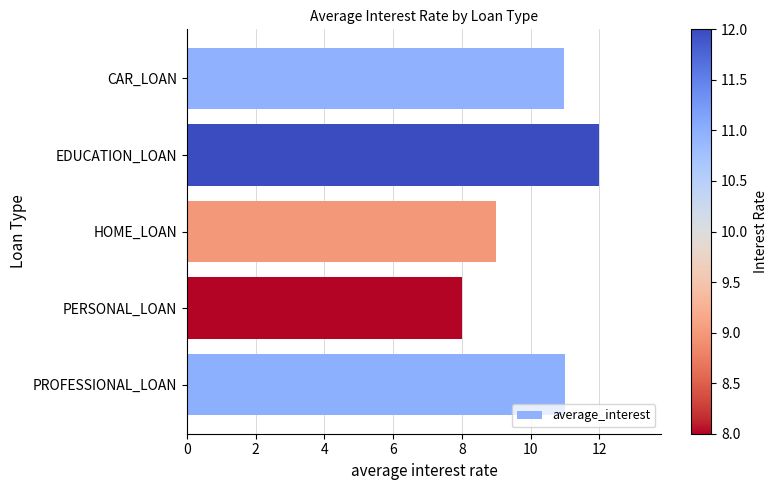

Are the bars horizontal?

Yes